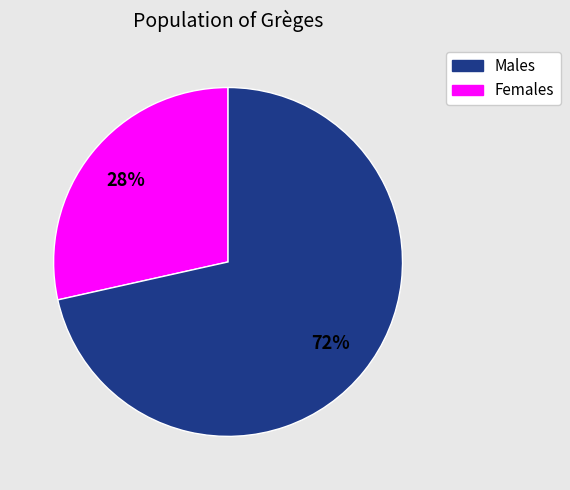

Is there a majority slice in this chart?

Yes